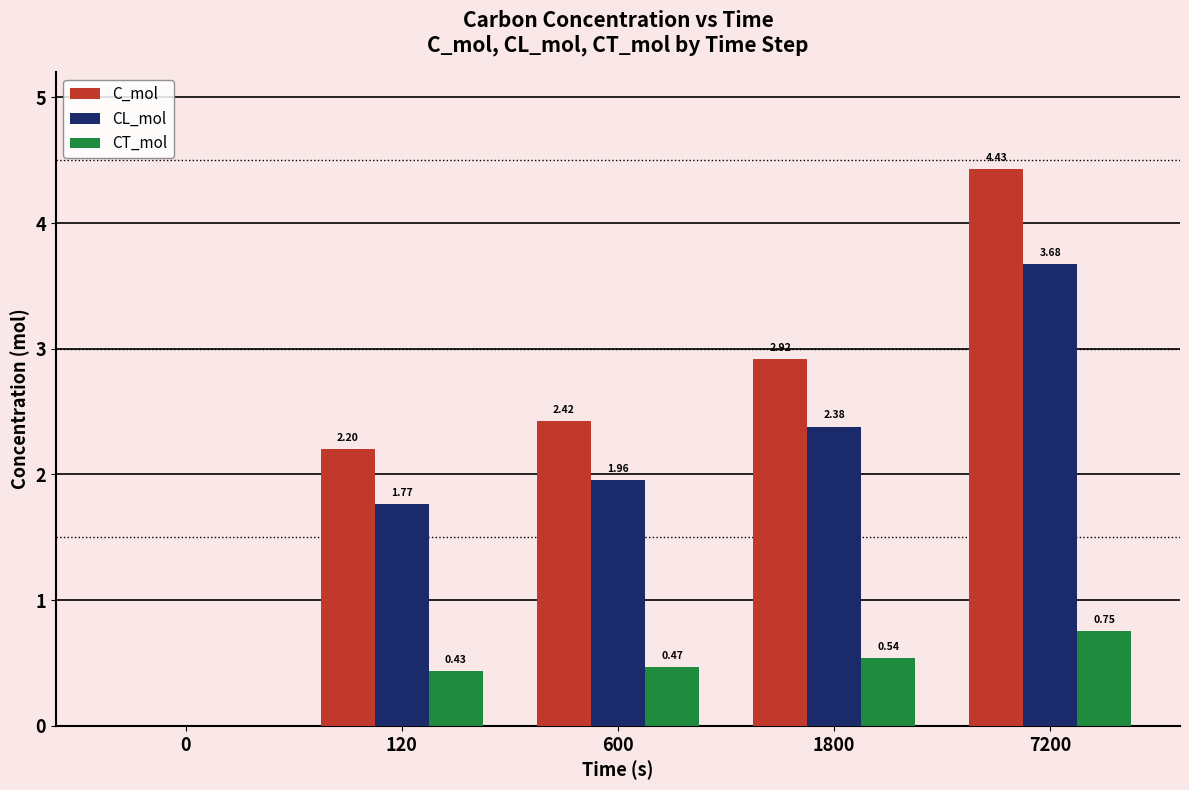

Between 120 and 7200, which series saw the biggest shift?

C_mol